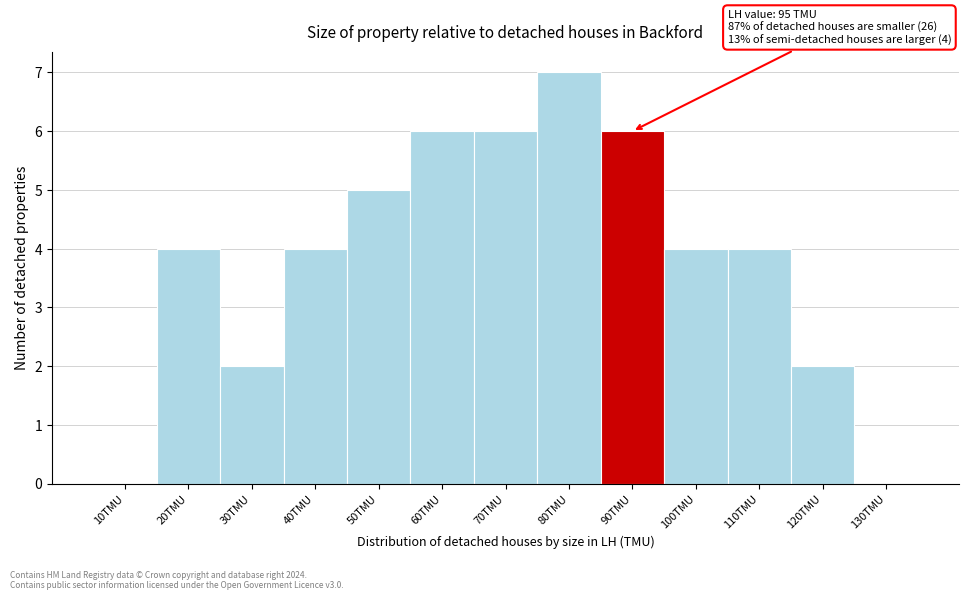

Reading left to right, extract all data points from this chart.

10TMU=0	20TMU=4	30TMU=2	40TMU=4	50TMU=5	60TMU=6	70TMU=6	80TMU=7	90TMU=6	100TMU=4	110TMU=4	120TMU=2	130TMU=0